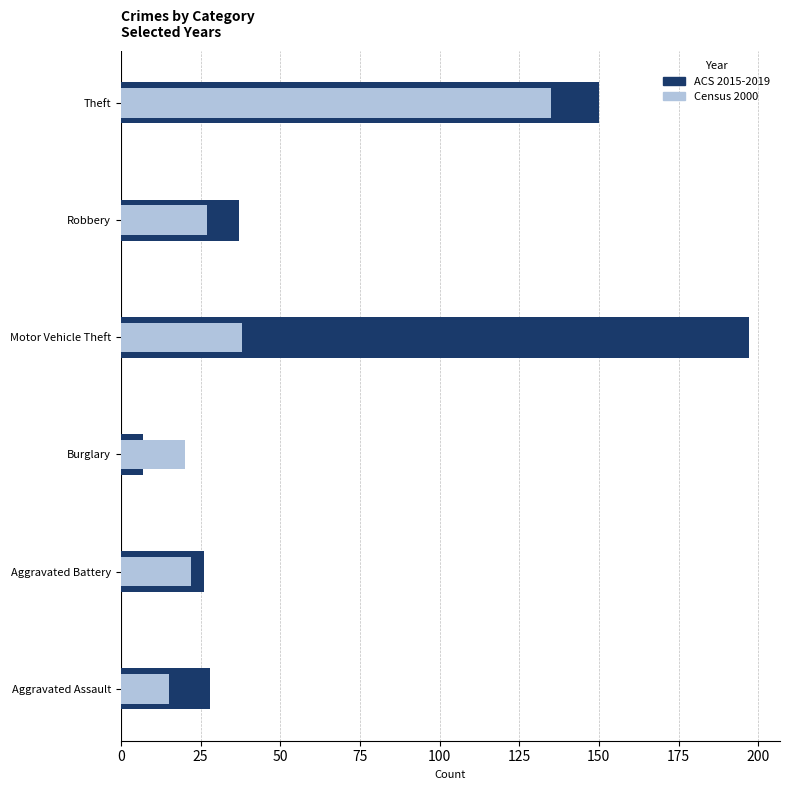

At how many categories does at least one series exceed 114?

2